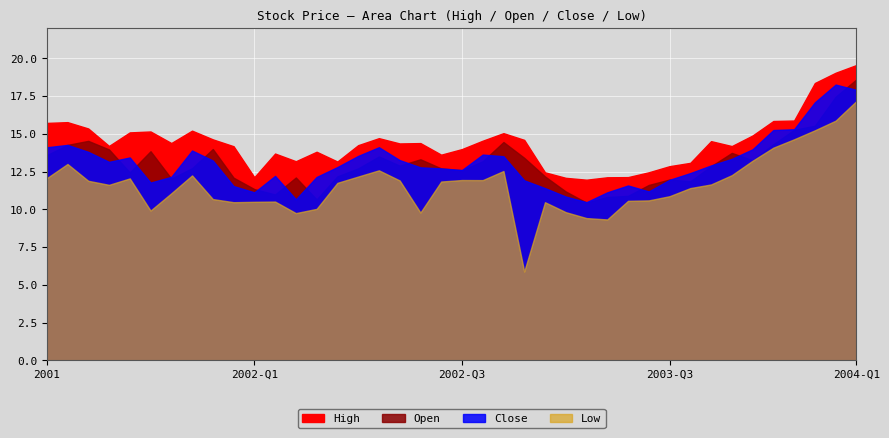

What is the average value of the Low series?

11.6